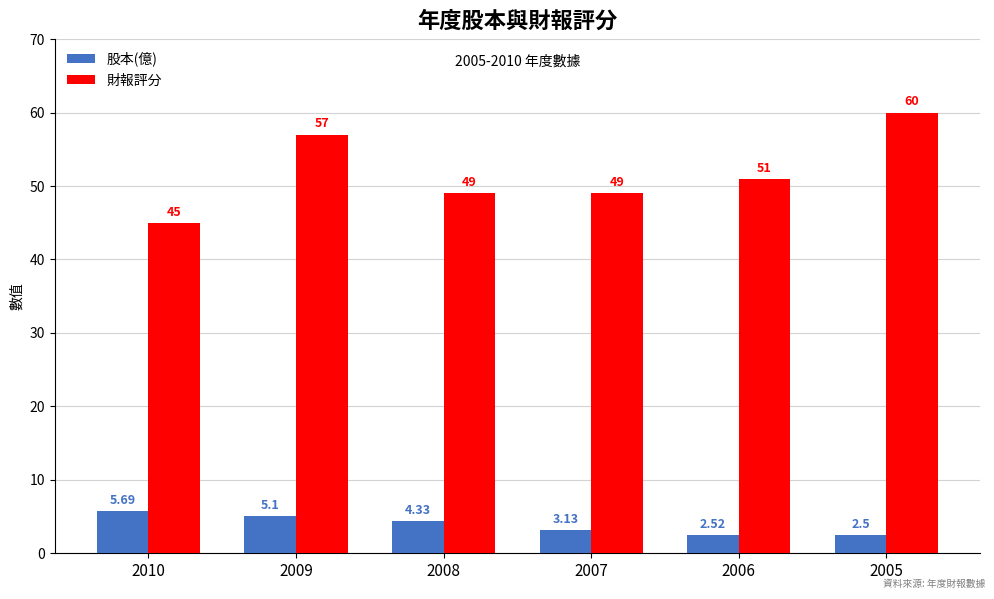

How many 財報評分 values are between 49 and 57?

4